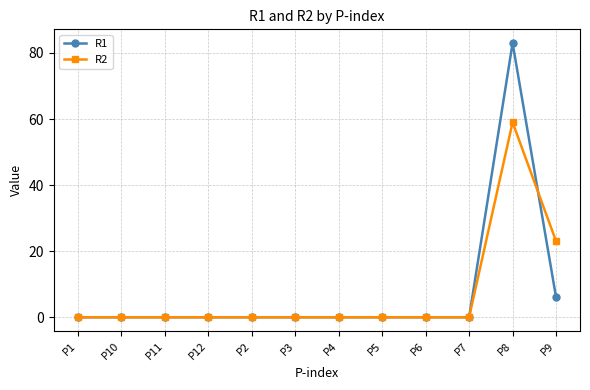

What is the label of the 10th point from the left?

P7